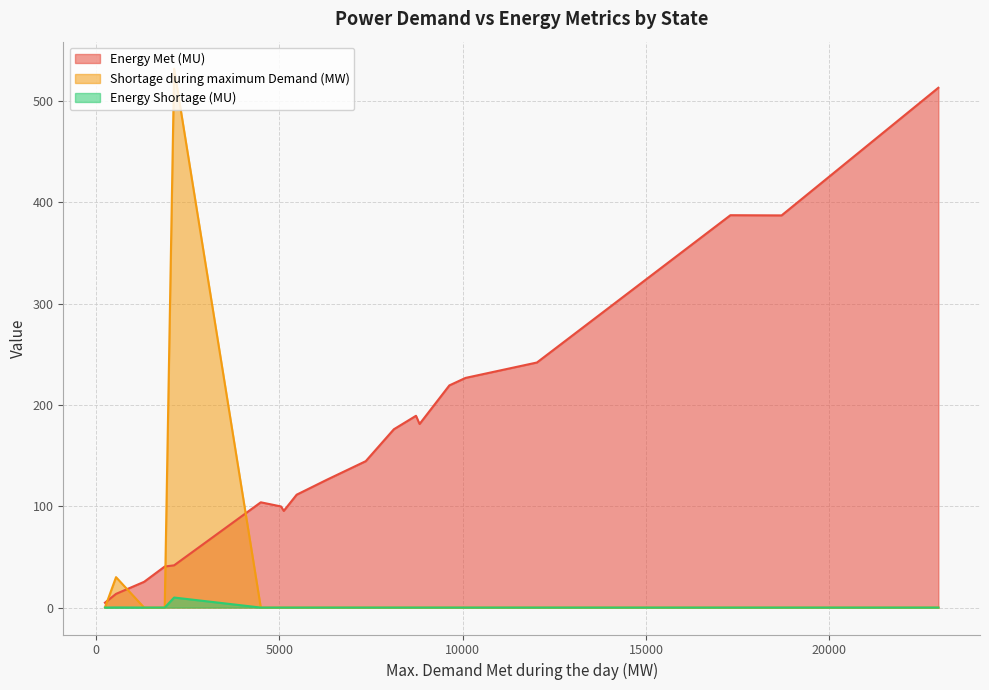

Rank the series at Haryana from highest to lowest value.

Energy Met (MU), Shortage during maximum Demand (MW), Energy Shortage (MU)